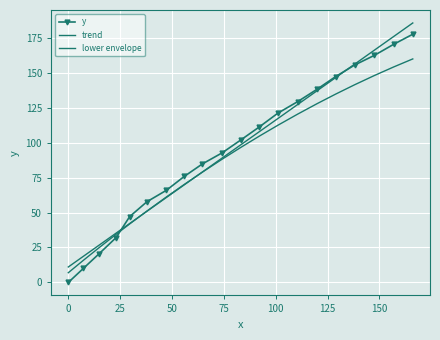

True or false: lower envelope has more than 0 points higher than both neighbors.

False